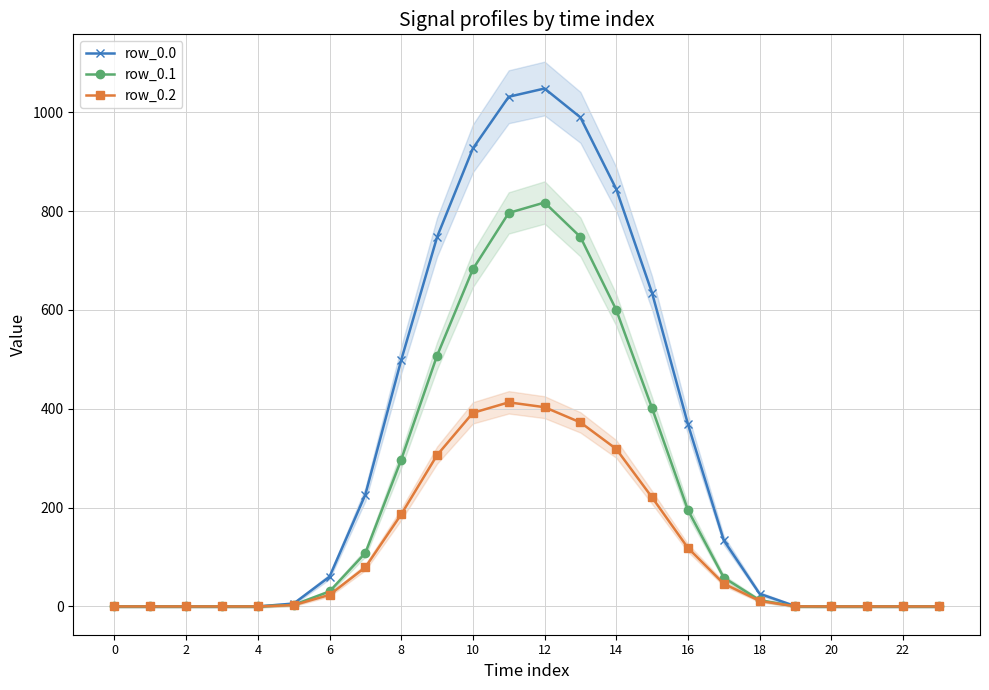

True or false: row_0.2 and row_0.1 cross at least once.

False